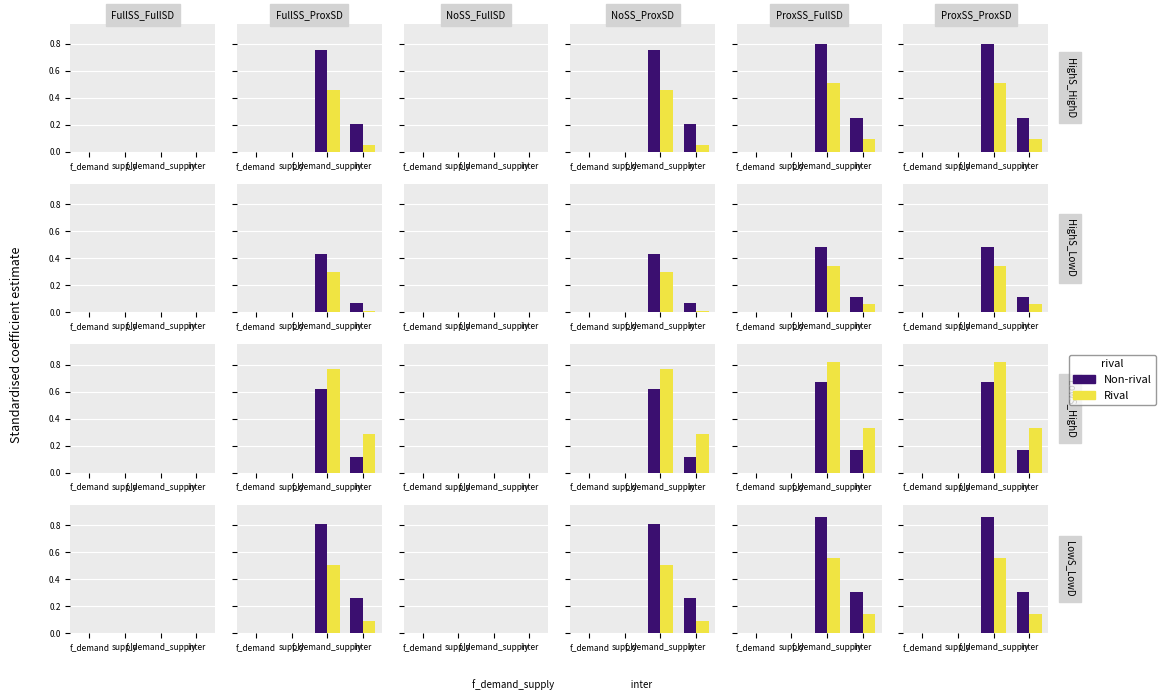

What is the total value across all series at inter?

0.5